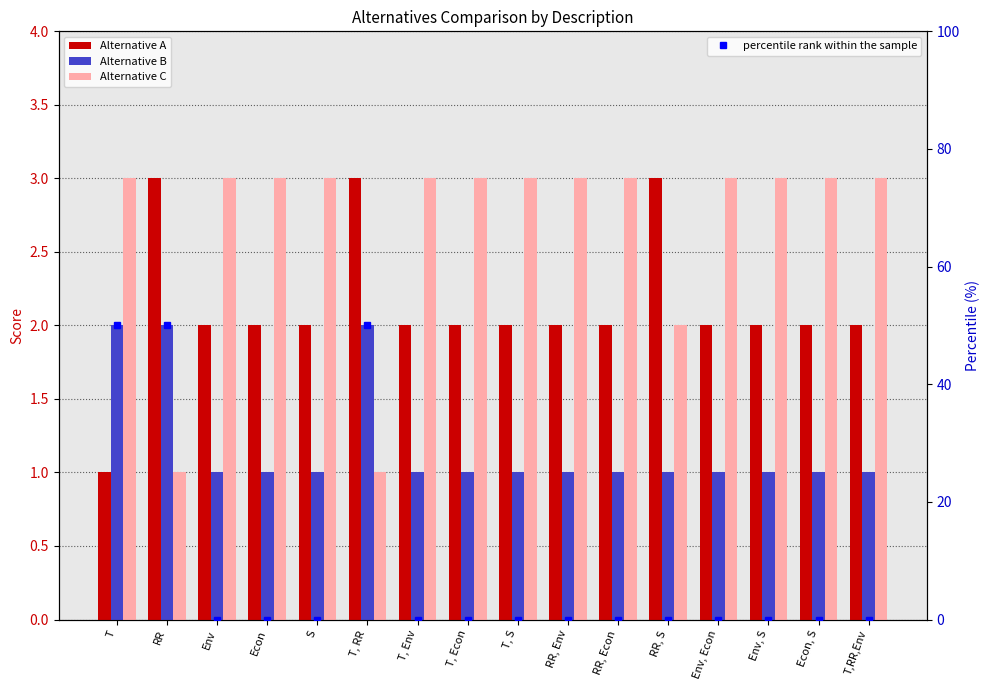

What is the average value of the Alternative C series?

3